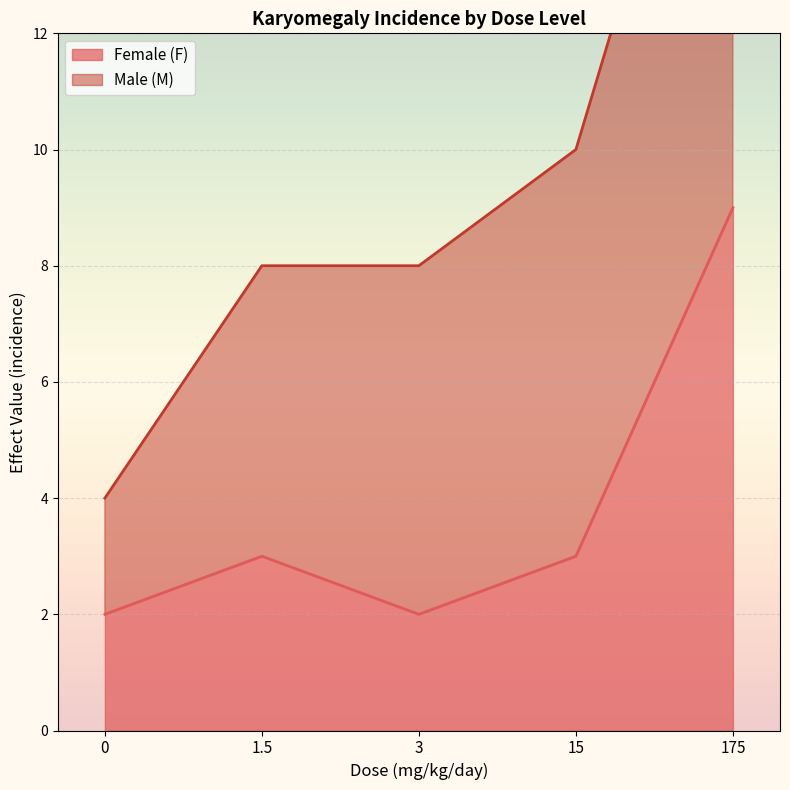

The value of Female (F) at 0 is 2. True or false?

True